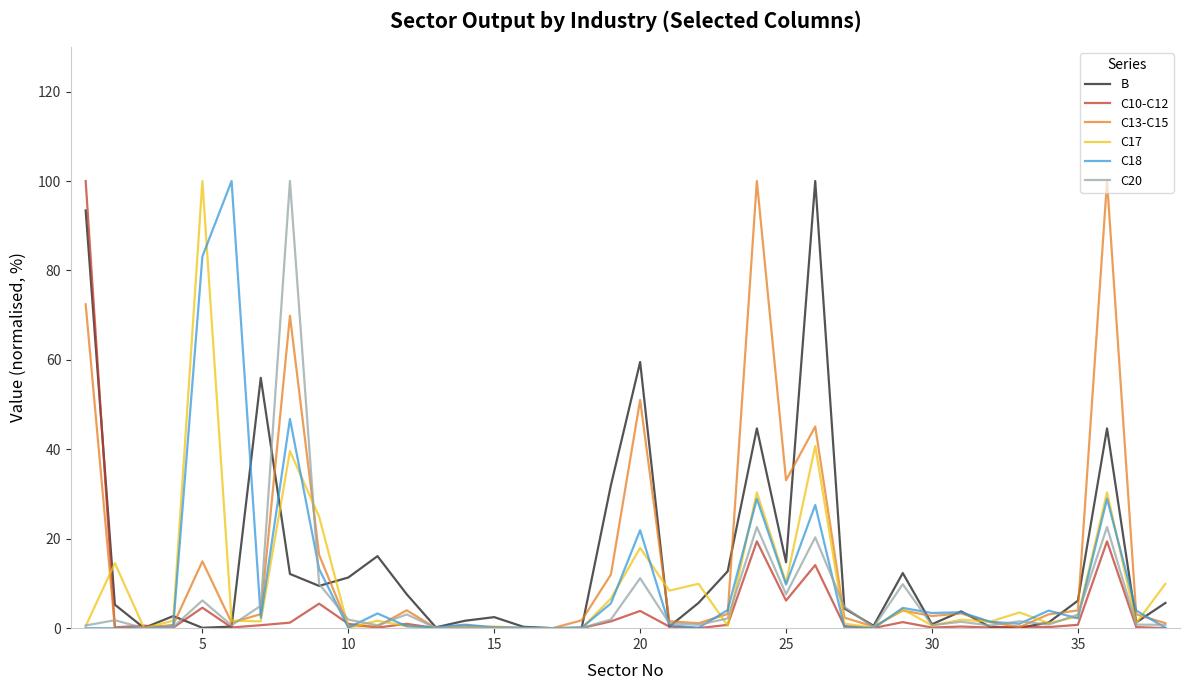

What is the highest value of the C17 series?

100.0